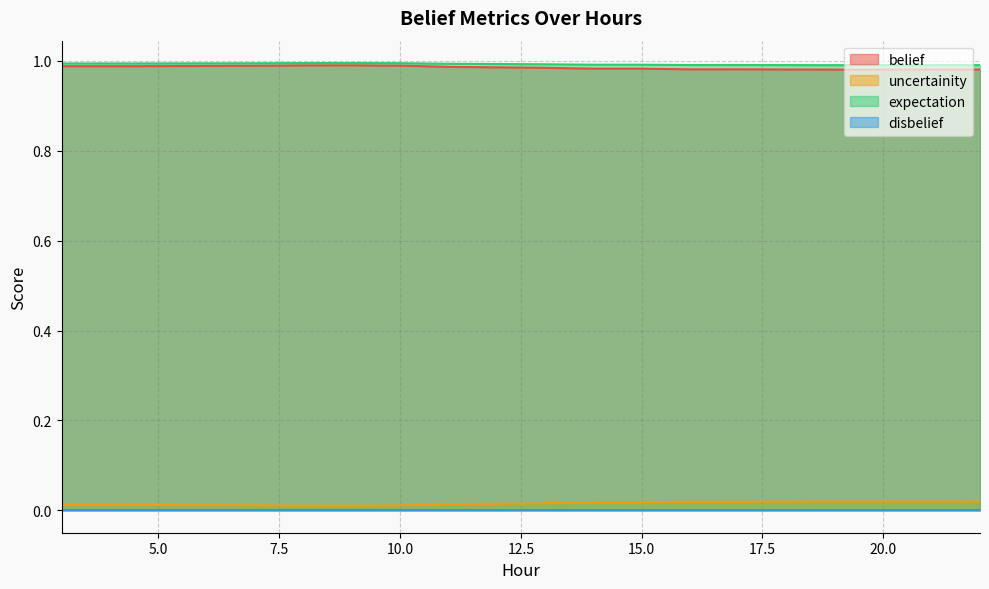

True or false: uncertainity and expectation cross at least once.

False